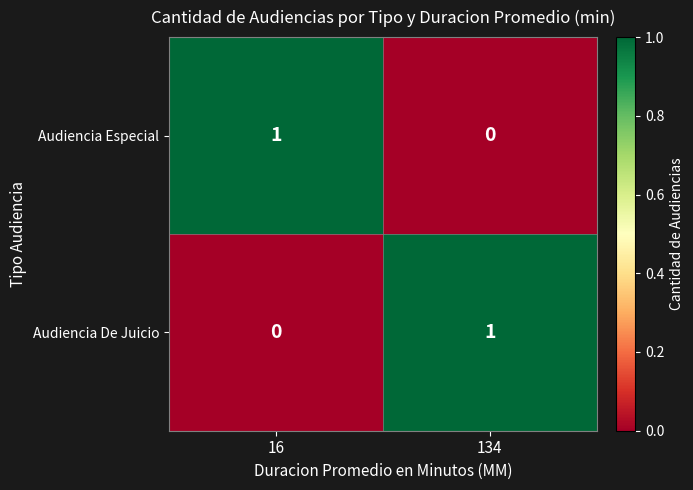

Which category has the highest value in the Audiencia De Juicio series?

134